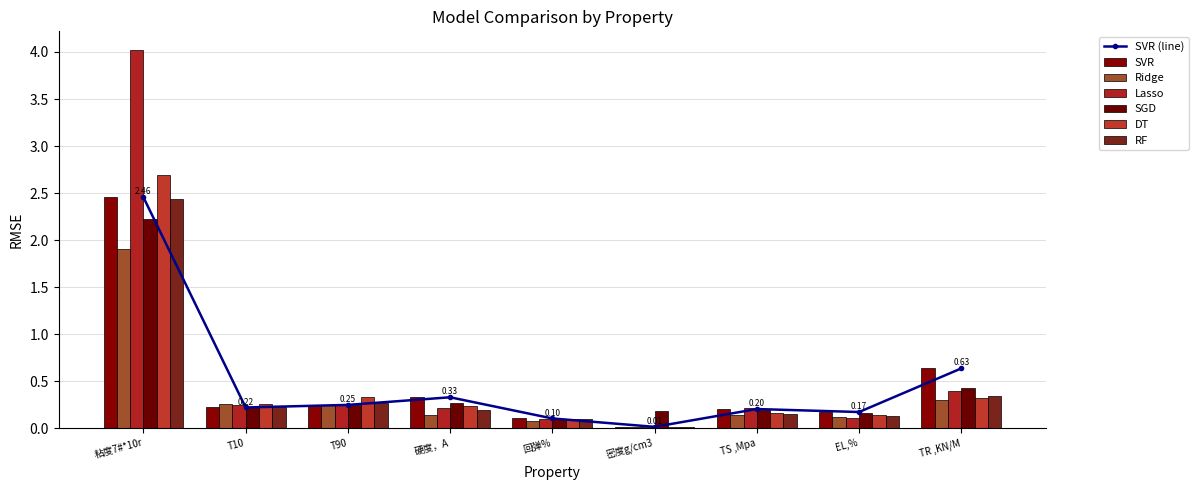

What position from the right is 粘度7#*10r?

9